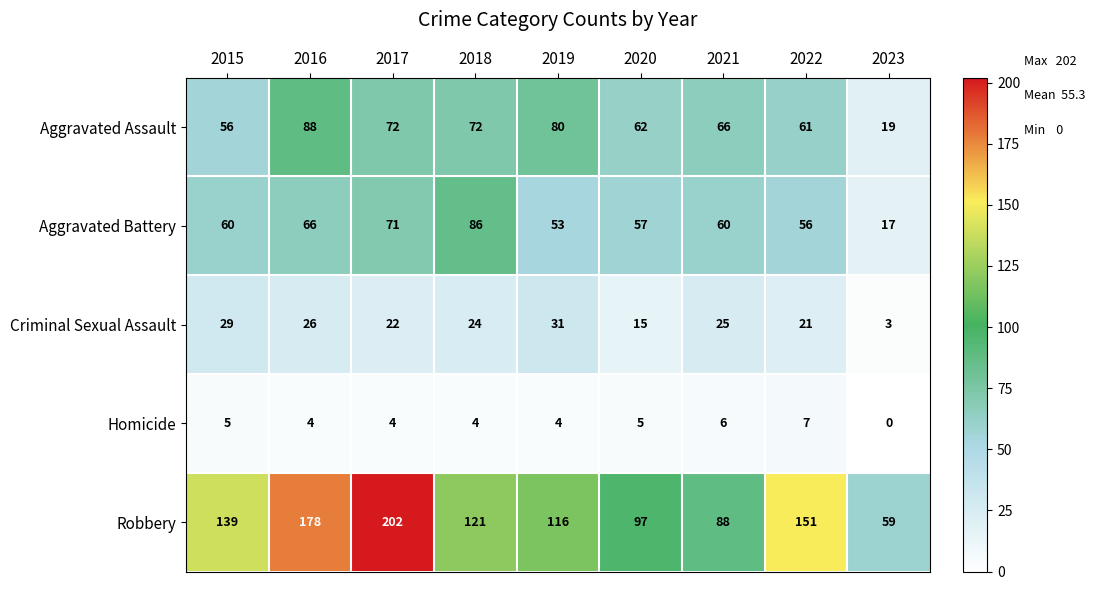

True or false: Criminal Sexual Assault has a value of 24 at 2018.

True